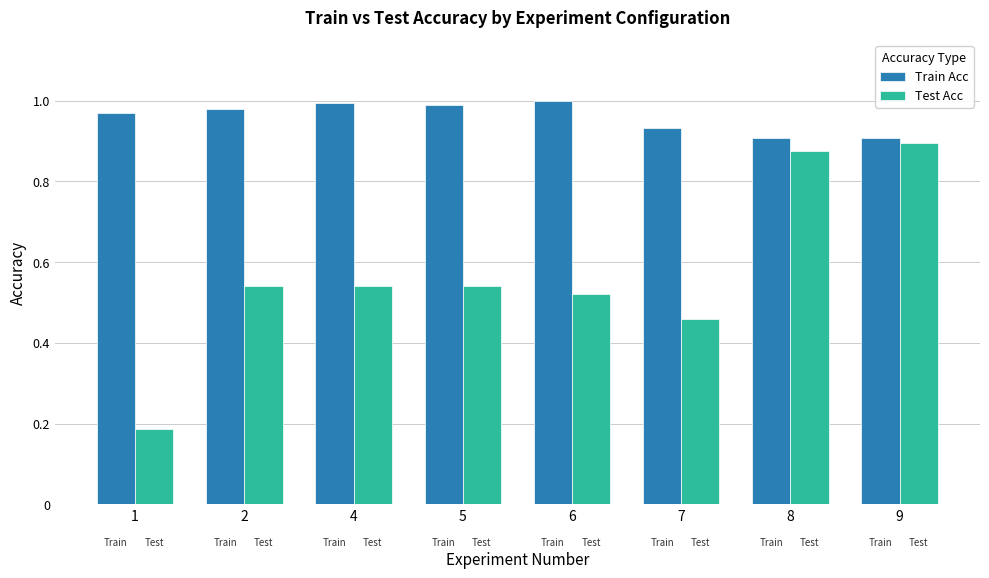

What is the difference between the maximum and second lowest values in the Test Acc series?

0.4